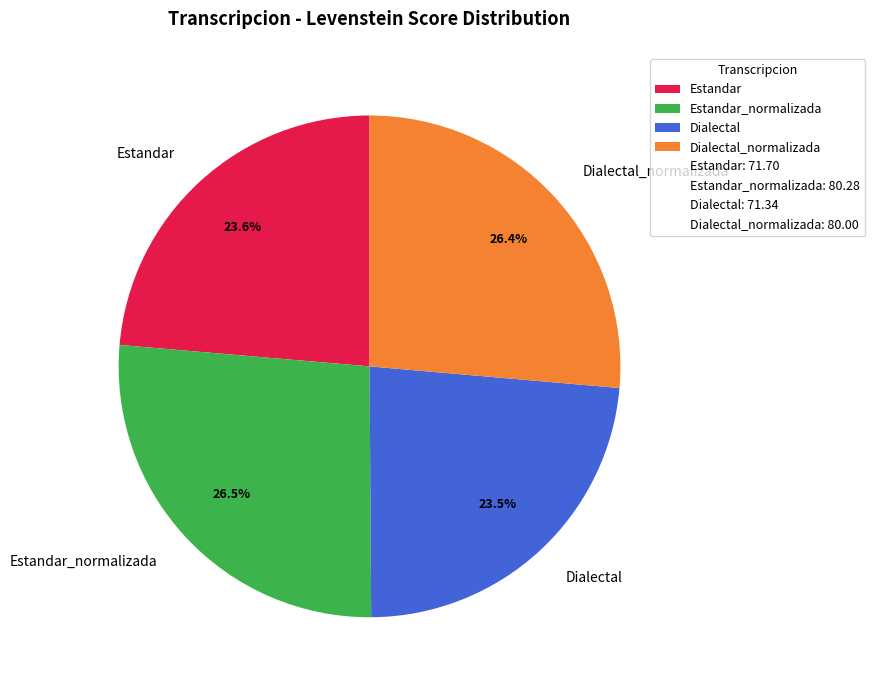

Which has a higher value, Estandar or Estandar_normalizada?

Estandar_normalizada